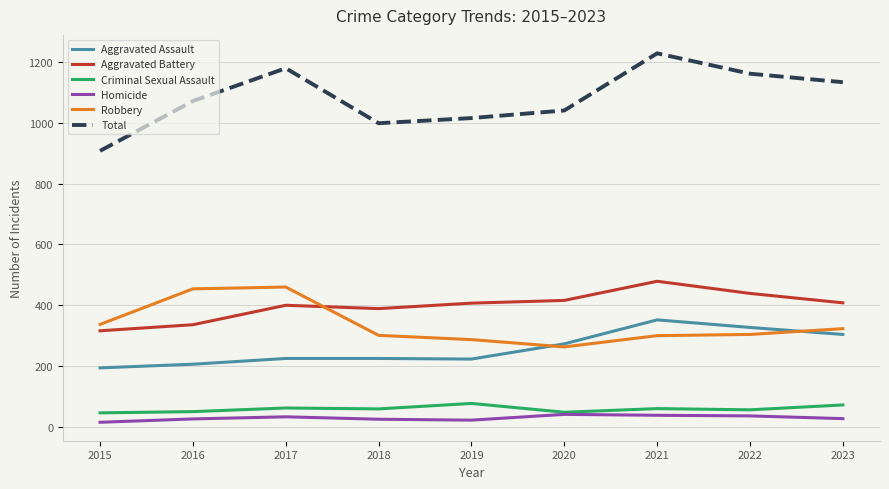

What is the total value across all series at 2016?

2144